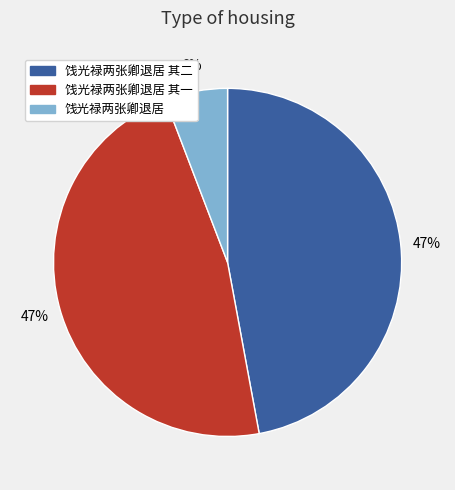

Is there a majority slice in this chart?

No